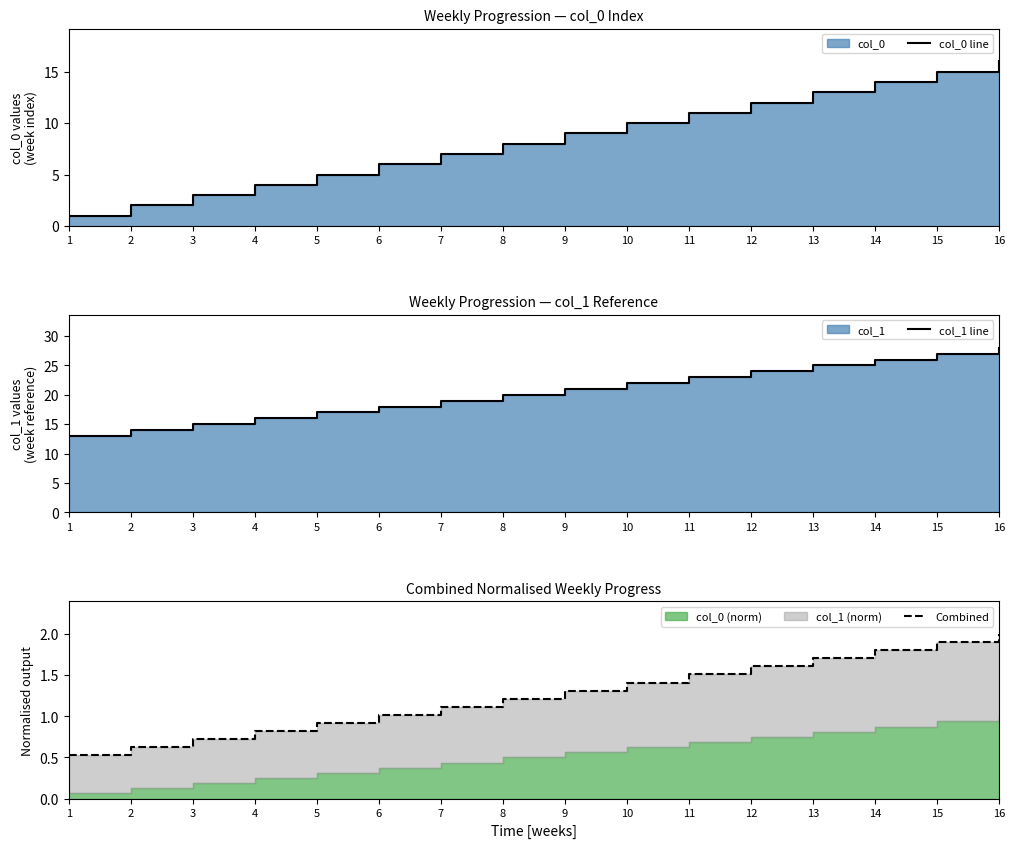

Reading left to right, list all the values displayed in this chart.

col_0 line: 1=1.0	2=2.0	3=3.0	4=4.0	5=5.0	6=6.0	7=7.0	8=8.0	9=9.0	10=10.0	11=11.0	12=12.0	13=13.0	14=14.0	15=15.0	16=16.0
col_1 line: 1=13.0	2=14.0	3=15.0	4=16.0	5=17.0	6=18.0	7=19.0	8=20.0	9=21.0	10=22.0	11=23.0	12=24.0	13=25.0	14=26.0	15=27.0	16=28.0
Combined: 1=0.5	2=0.6	3=0.7	4=0.8	5=0.9	6=1.0	7=1.1	8=1.2	9=1.3	10=1.4	11=1.5	12=1.6	13=1.7	14=1.8	15=1.9	16=2.0